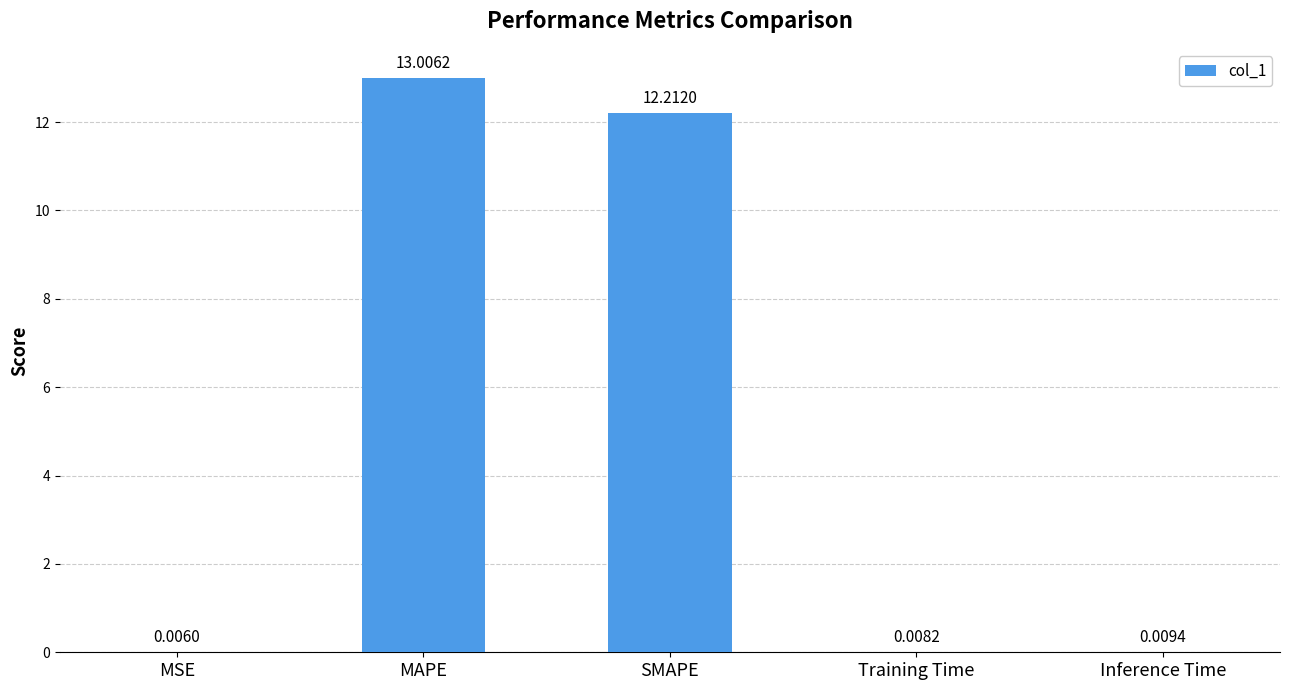

Which category has the highest value across all series?

MAPE